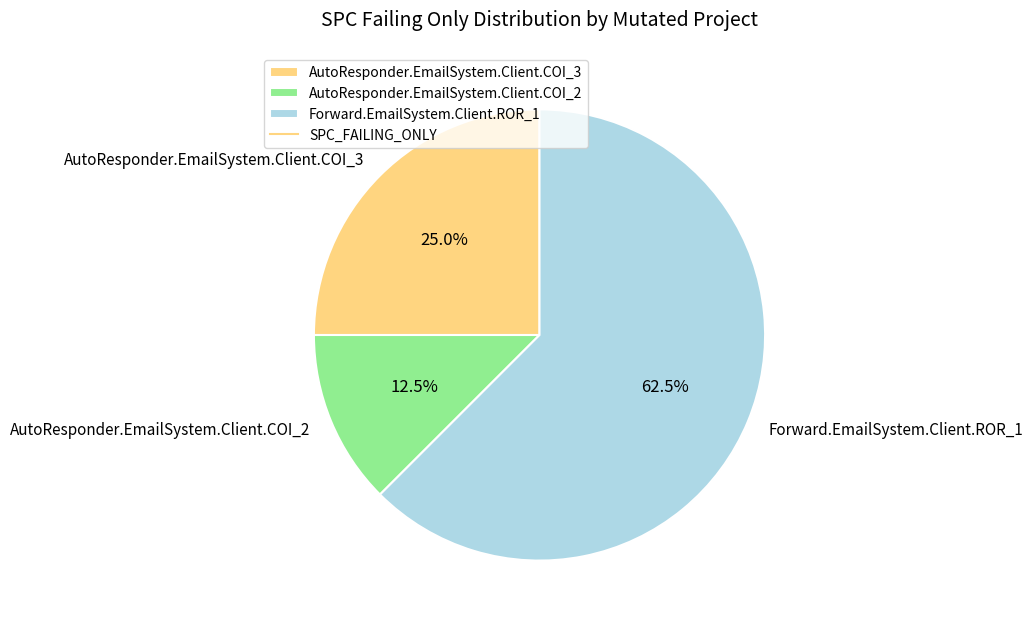

How many segments does this pie chart have?

3